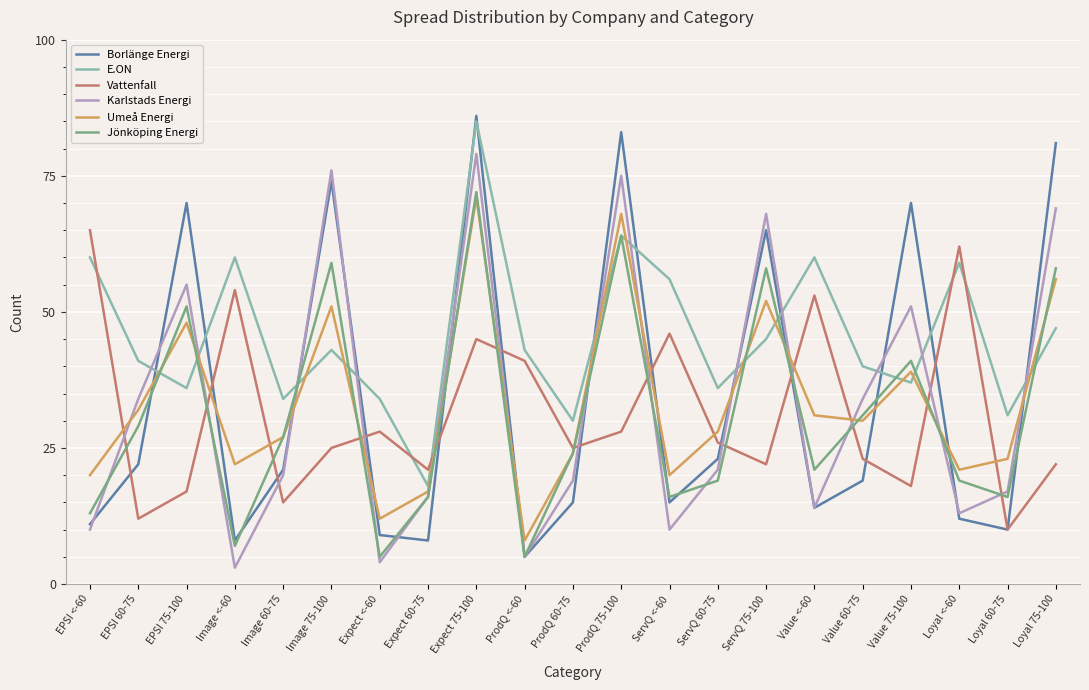

What position from the left is Image <-60?

4